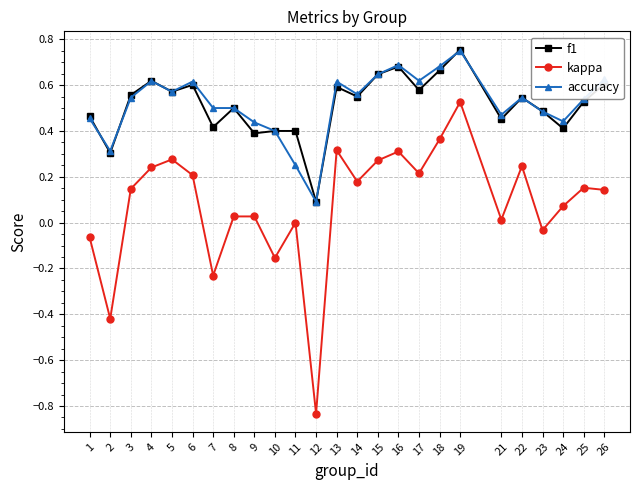

Which series has the widest spread of values?

kappa